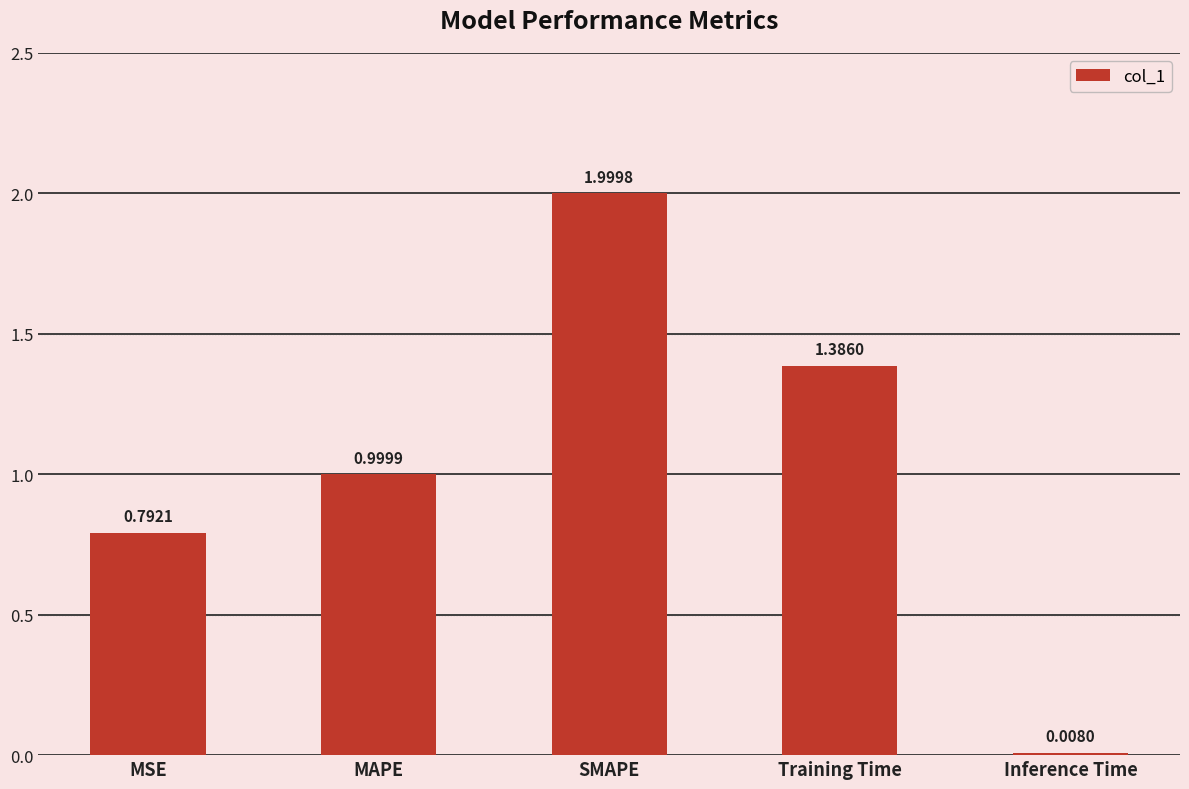

How many data points does each series have?

5